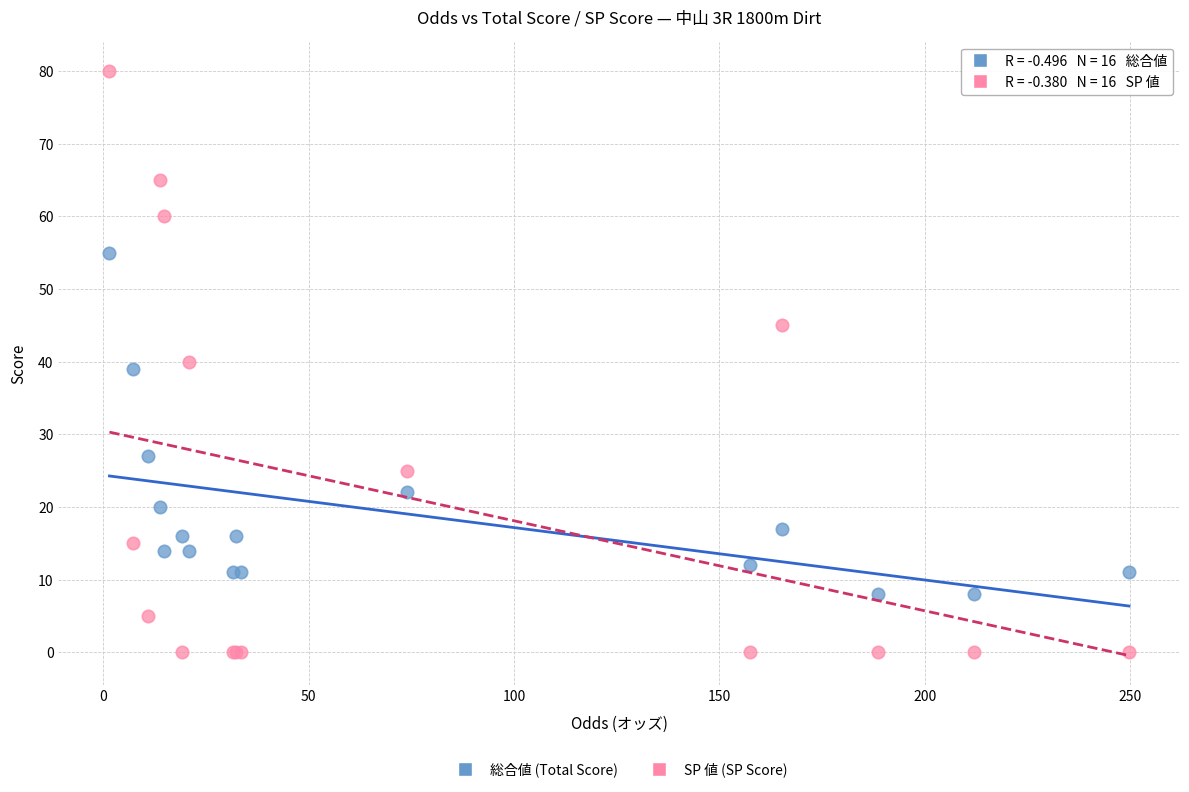

What are all the series names shown in the legend?

総合値 (Total Score), SP 値 (SP Score)